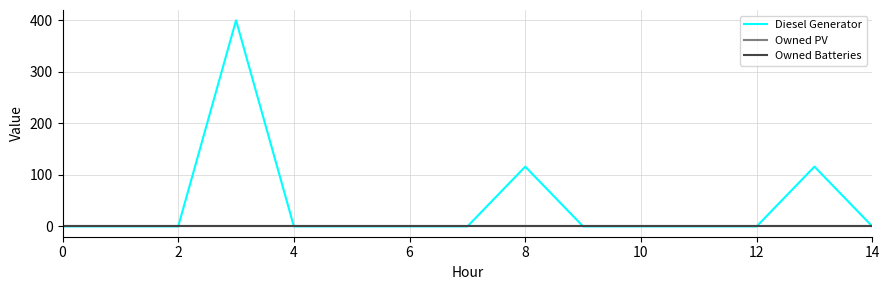

What is the value of the Diesel Generator point at the 14th from the left?

116